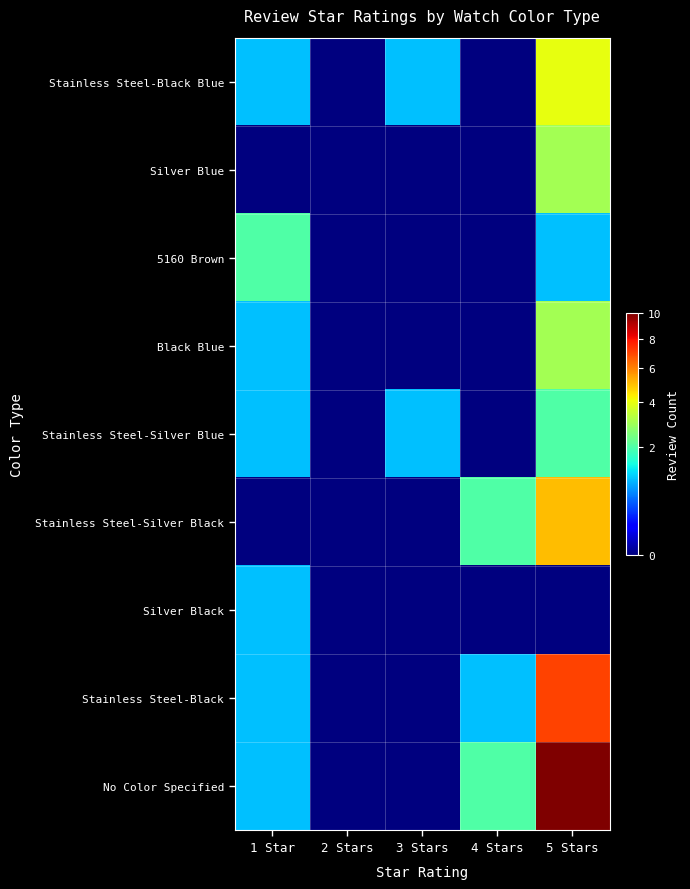

Reading left to right, what are all the values shown in this chart?

Stainless Steel-Black Blue: 1 Star=1	2 Stars=0	3 Stars=1	4 Stars=0	5 Stars=4
Silver Blue: 1 Star=0	2 Stars=0	3 Stars=0	4 Stars=0	5 Stars=3
5160 Brown: 1 Star=2	2 Stars=0	3 Stars=0	4 Stars=0	5 Stars=1
Black Blue: 1 Star=1	2 Stars=0	3 Stars=0	4 Stars=0	5 Stars=3
Stainless Steel-Silver Blue: 1 Star=1	2 Stars=0	3 Stars=1	4 Stars=0	5 Stars=2
Stainless Steel-Silver Black: 1 Star=0	2 Stars=0	3 Stars=0	4 Stars=2	5 Stars=5
Silver Black: 1 Star=1	2 Stars=0	3 Stars=0	4 Stars=0	5 Stars=0
Stainless Steel-Black: 1 Star=1	2 Stars=0	3 Stars=0	4 Stars=1	5 Stars=7
No Color Specified: 1 Star=1	2 Stars=0	3 Stars=0	4 Stars=2	5 Stars=10